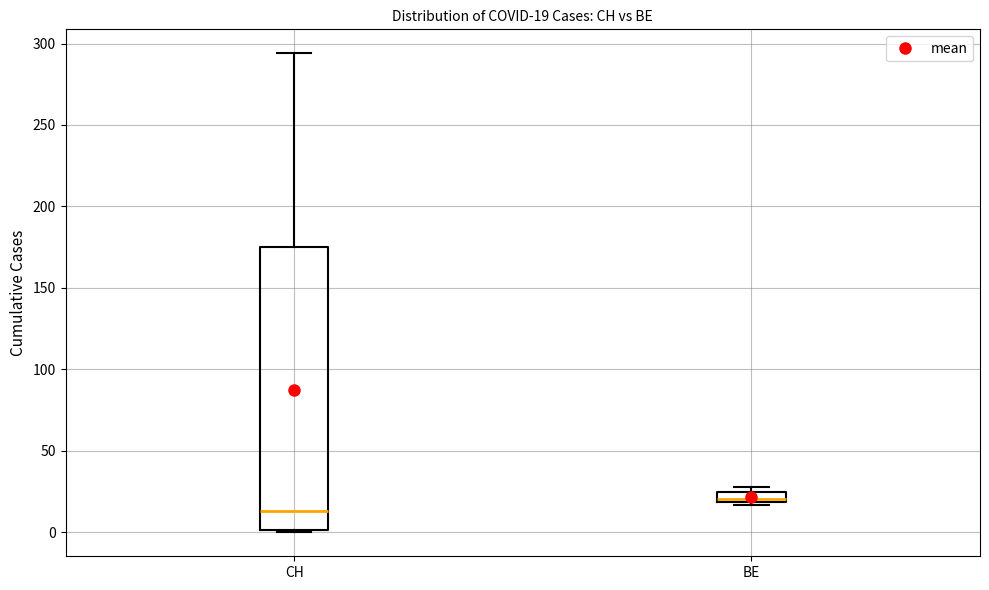

Comparing the boxes themselves (not the whiskers), which one is the tallest?

CH